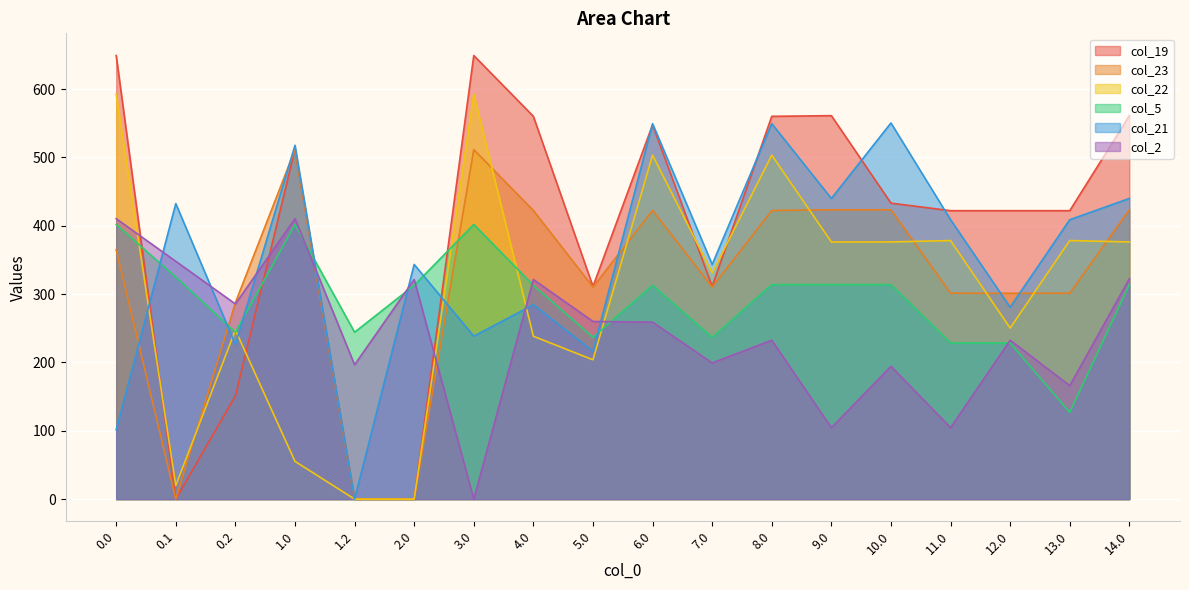

How many distinct data groups are displayed?

6